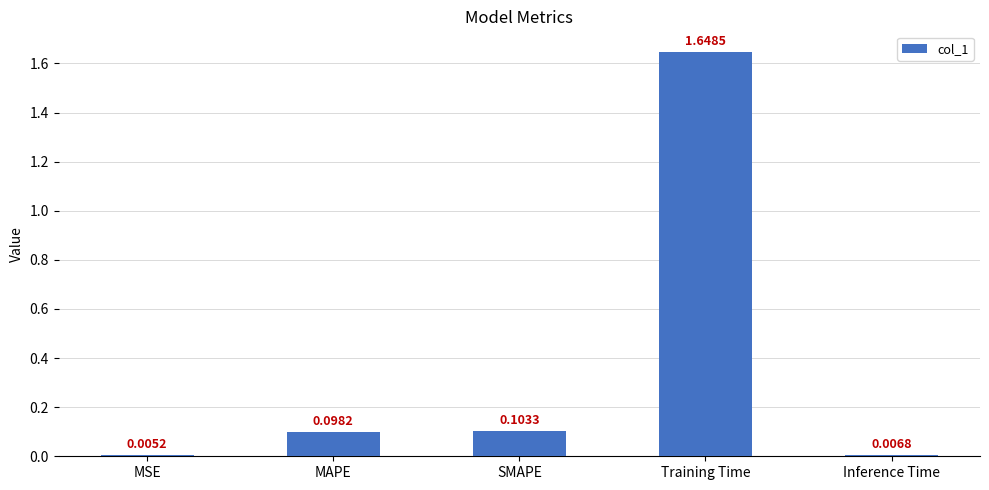

Which category has the highest value across all series?

Training Time